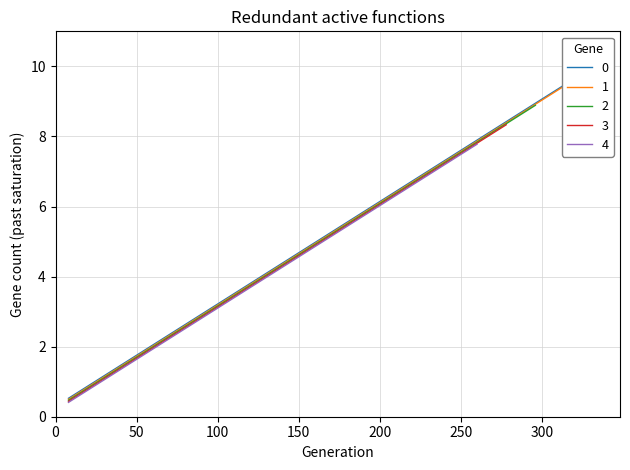

Is it true that the value at 8 is 7.2?

False